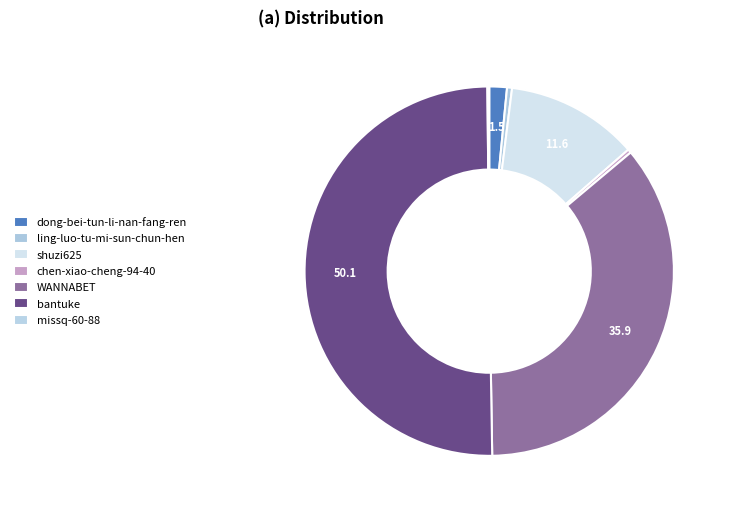

What percentage is NOT represented by bantuke?

49.9%